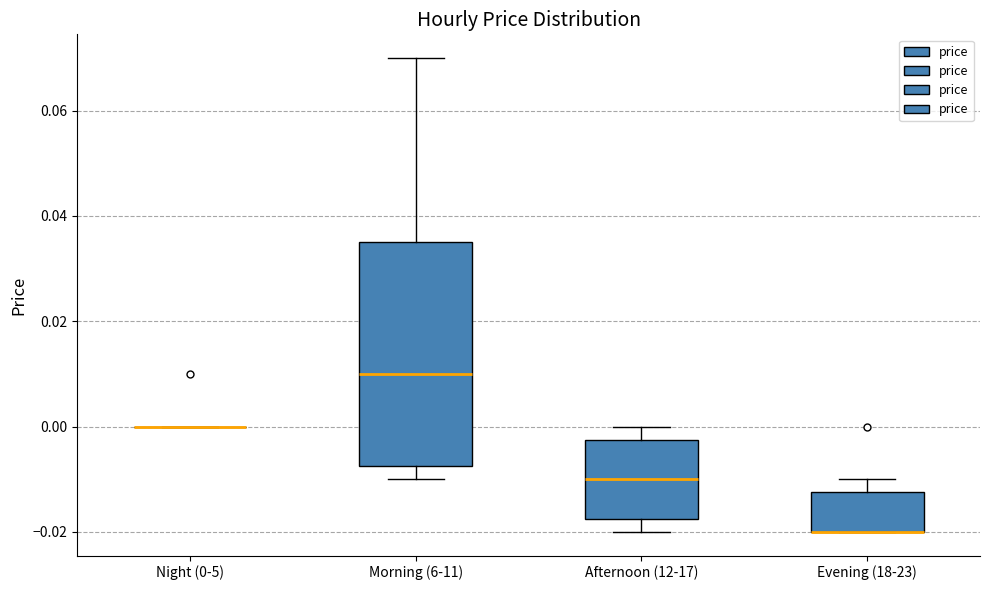

Reading left to right, read every box against the y-axis: the position of its median line, the range the box covers, and the ends of its whiskers. The values are not printed on the chart, so give them approximately, as read against the axis.

Night (0-5): box collapsed to a line at 0.000, whiskers 0.000 to 0.000
Morning (6-11): median 0.010, box -0.008 to 0.036, whiskers -0.010 to 0.070
Afternoon (12-17): median -0.010, box -0.018 to -0.002, whiskers -0.020 to 0.000
Evening (18-23): median -0.020 (drawn on the box's lower edge), box -0.020 to -0.012, whiskers -0.020 to -0.010